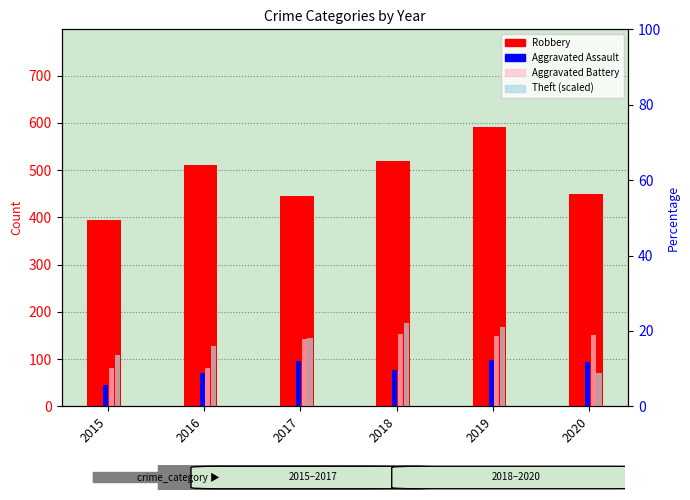

How many distinct data groups are displayed?

4